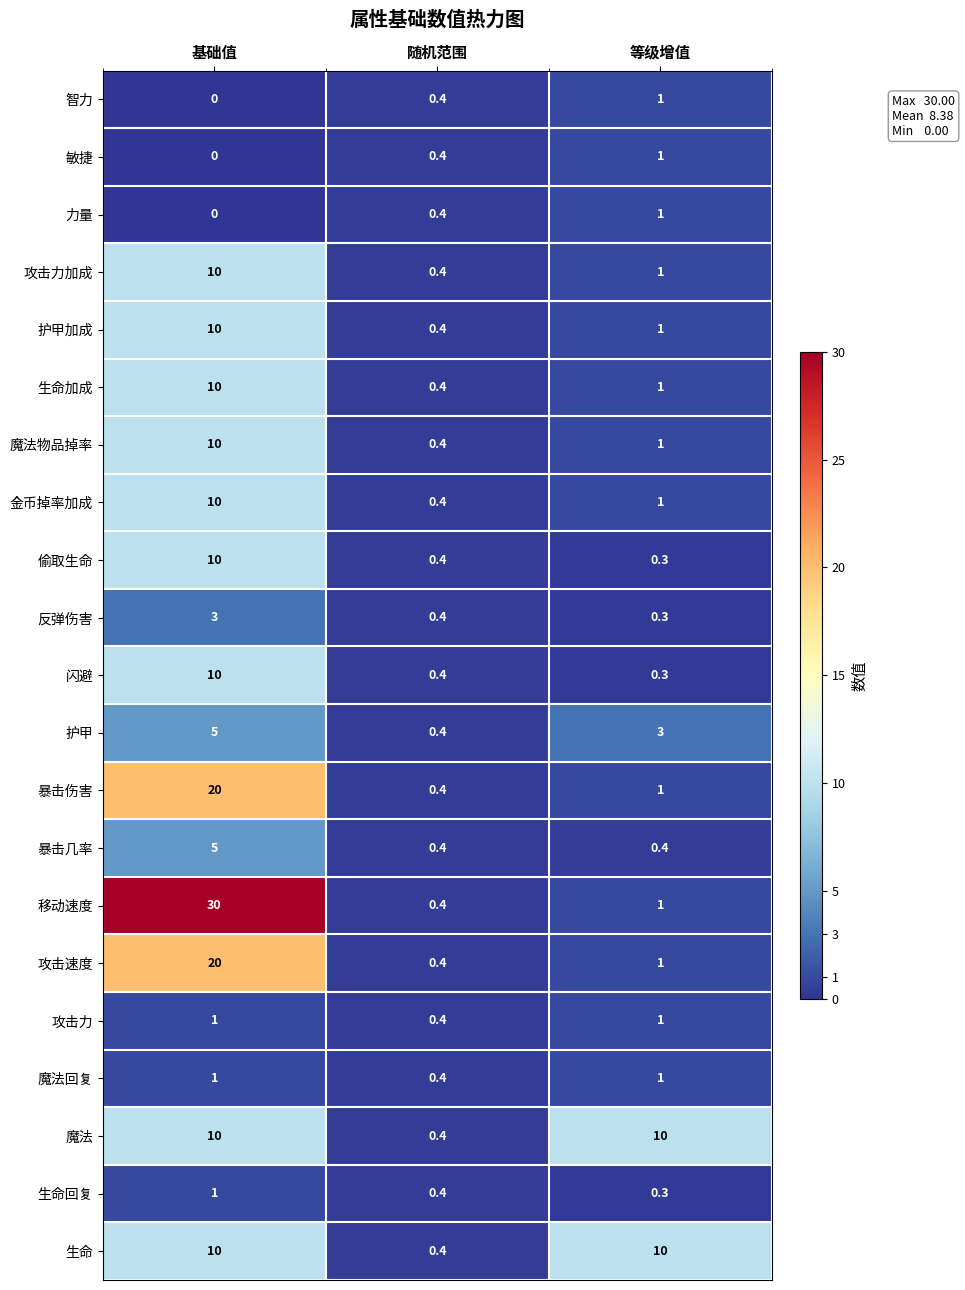

What is the average value of the 攻击力加成 series?

3.8